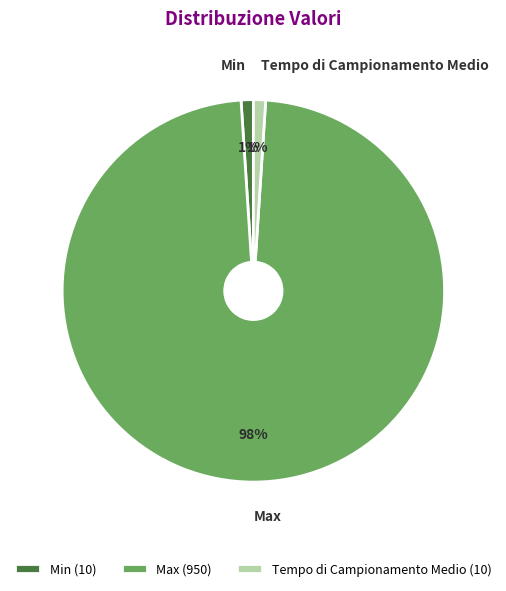

Which slice represents more than half of the pie?

Max